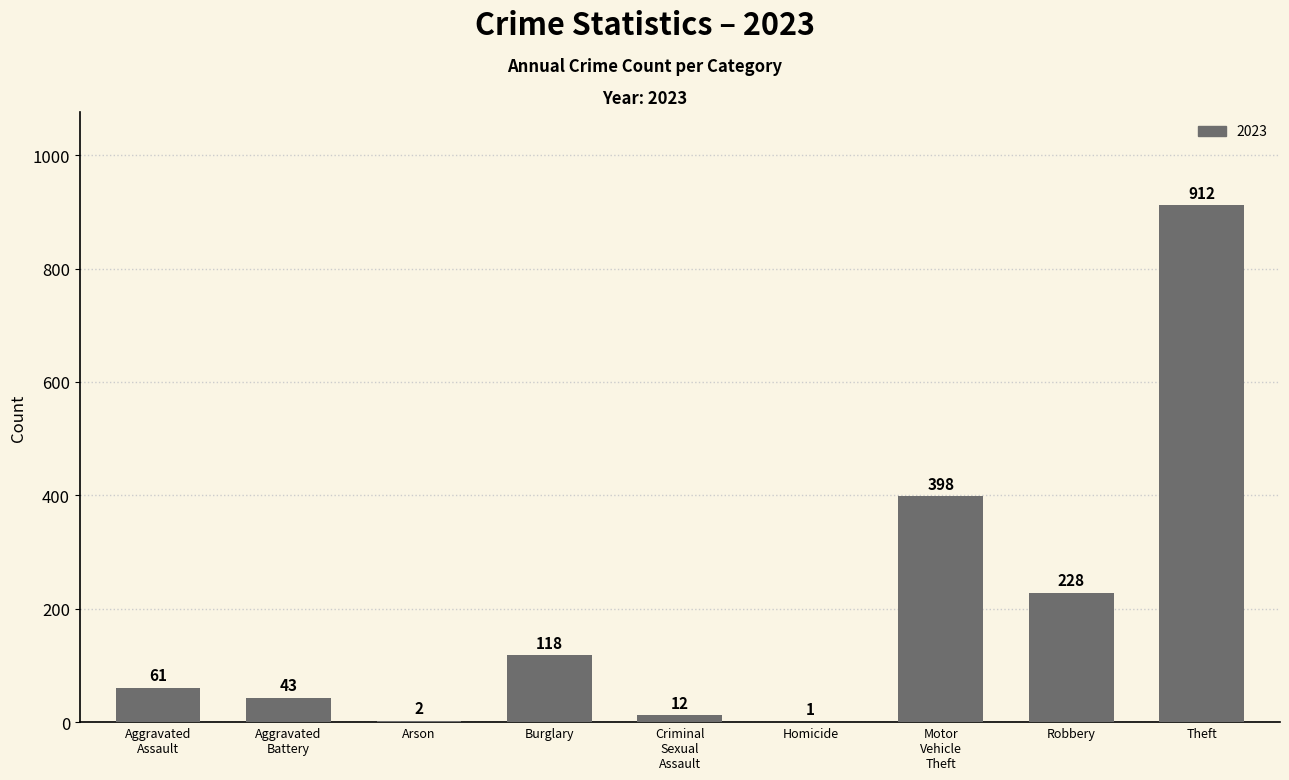

What is the maximum value shown in the chart?

912